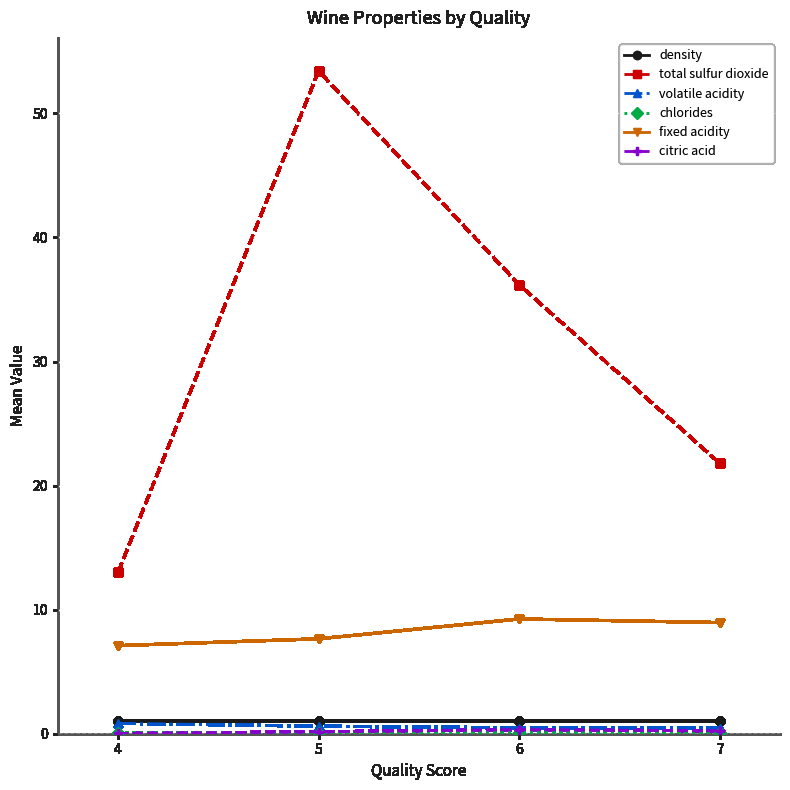

True or false: total sulfur dioxide has more than 0 interior local peaks.

True